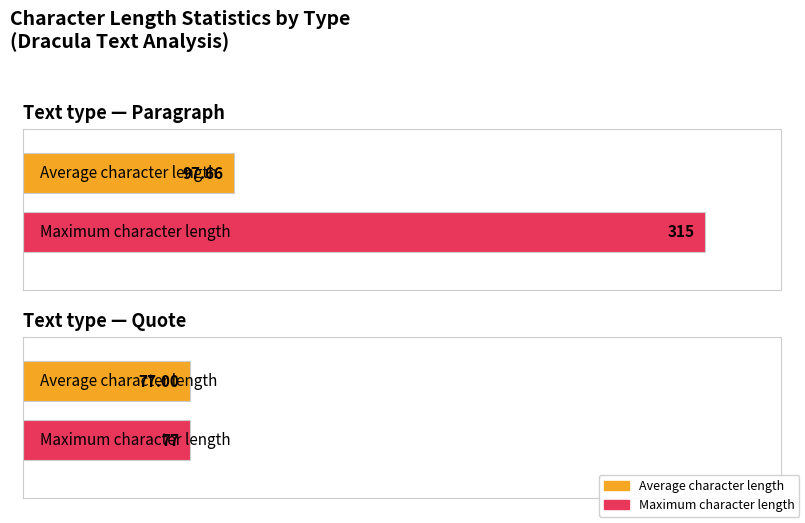

At quote, list the series in order from smallest to largest.

Average character length, Maximum character length